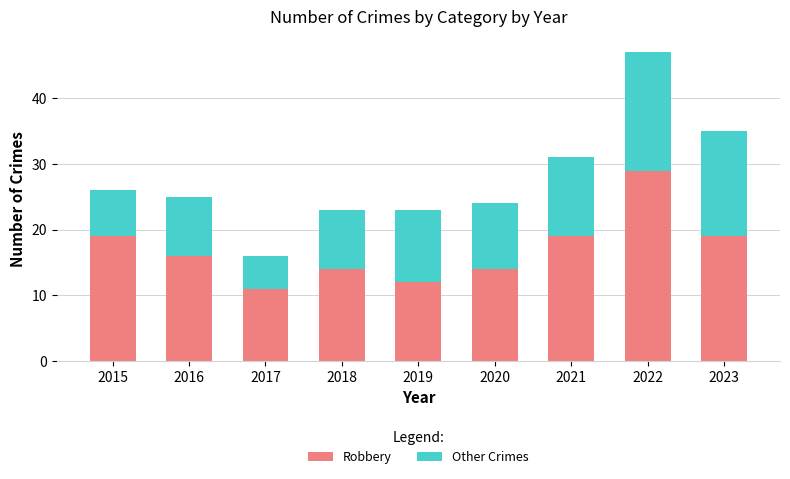

Does the chart contain any negative values?

No